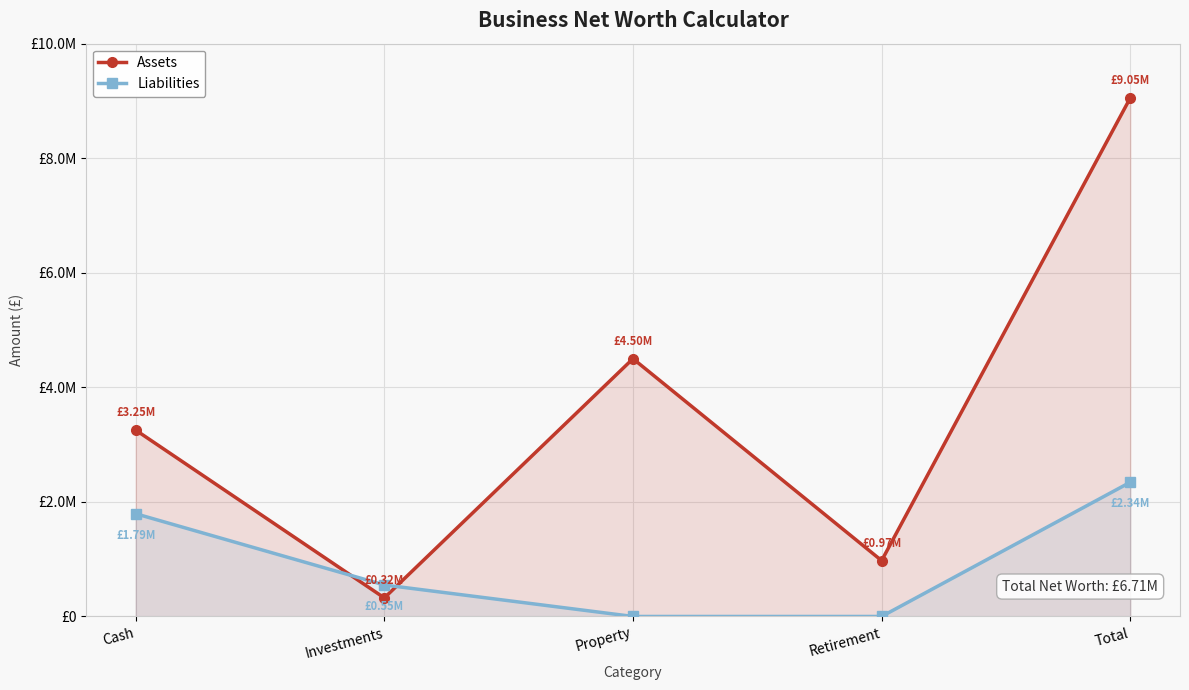

How many lines are shown in the chart?

2